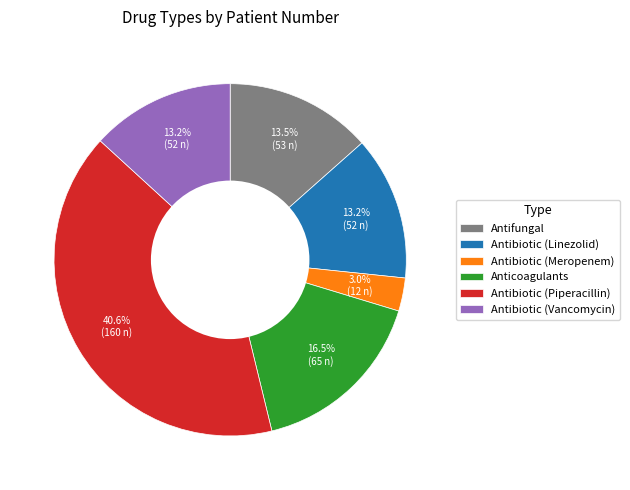

To the nearest percent, what portion does Antibiotic (Meropenem) represent?

3%